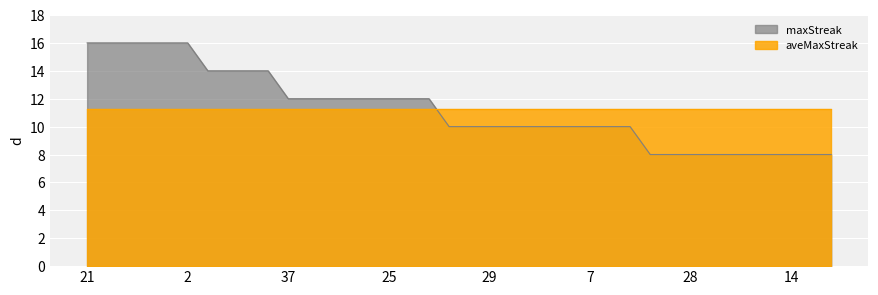

Reading left to right, list all the values displayed in this chart.

21=16	20=16	18=16	15=16	10=16	2=16	22=14	12=14	5=14	3=14	37=12	35=12	32=12	31=12	27=12	25=12	24=12	0=12	36=10	30=10	29=10	17=10	13=10	11=10	9=10	7=10	6=10	4=10	34=8	33=8	28=8	26=8	23=8	19=8	16=8	14=8	8=8	1=8